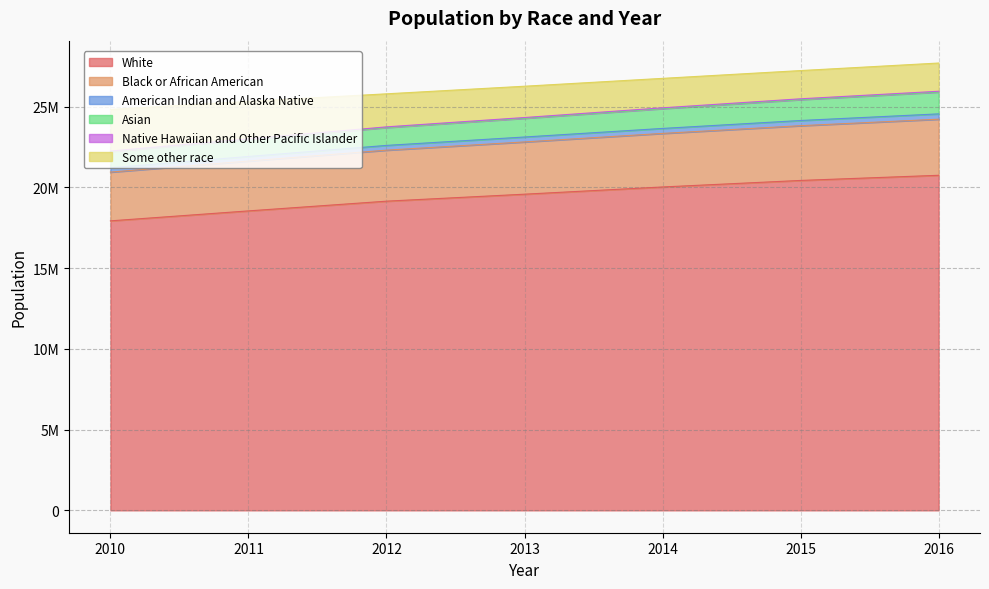

True or false: American Indian and Alaska Native has more than 2 interior local peaks.

False